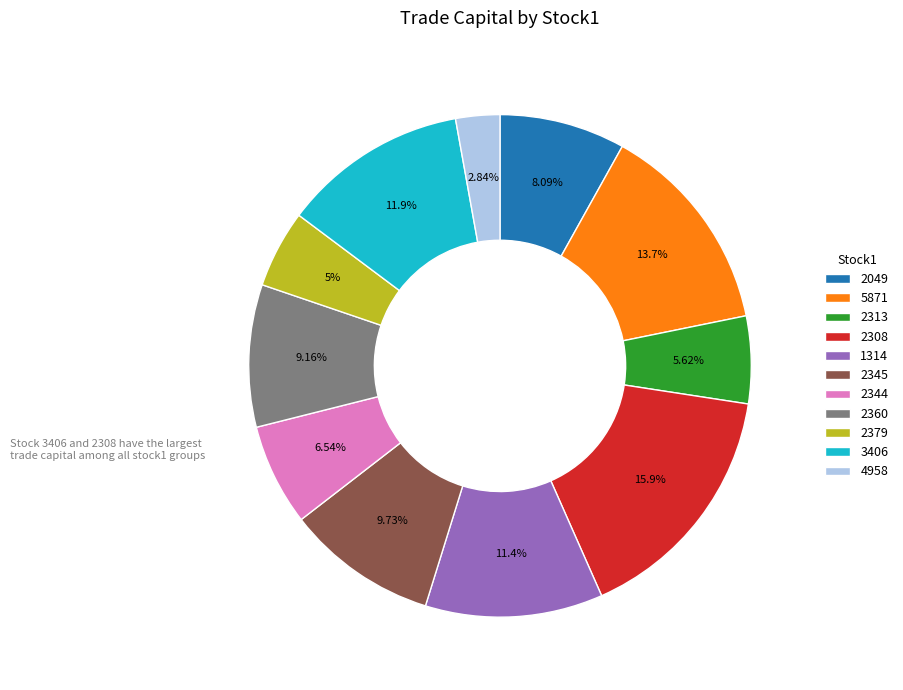

How many segments does this pie chart have?

11